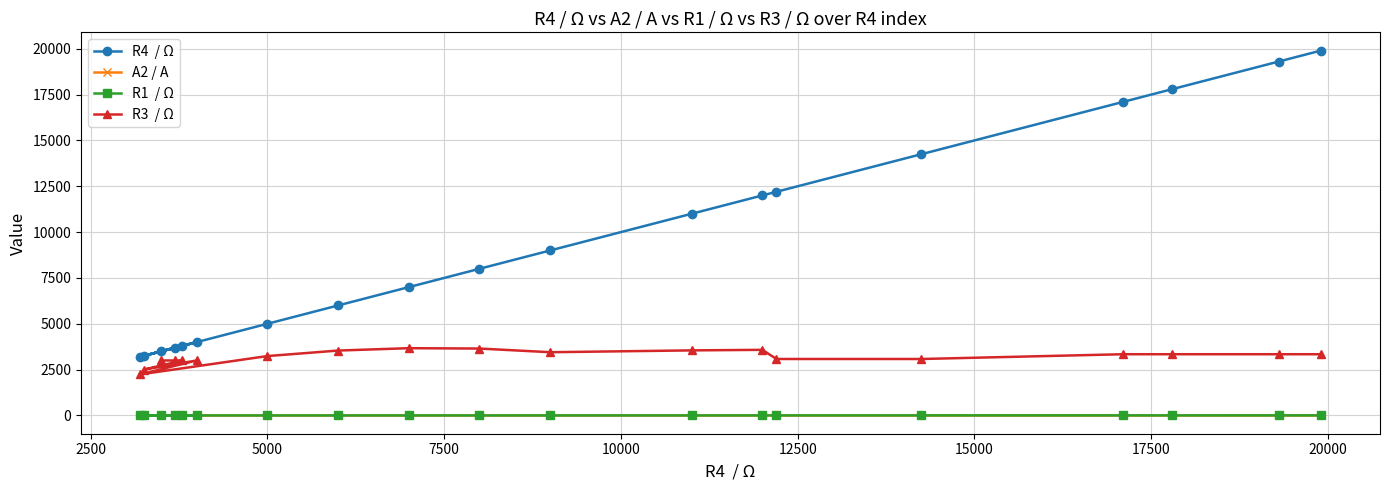

What is the value of the R1  / Ω point at the 8th from the left?

1.7